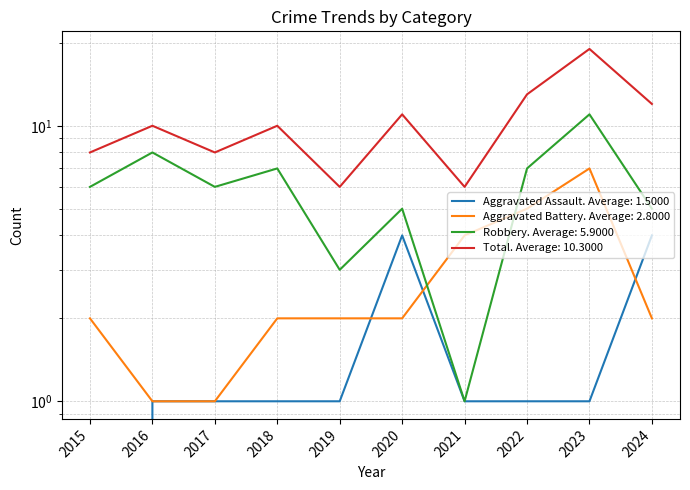

How many lines are shown in the chart?

4